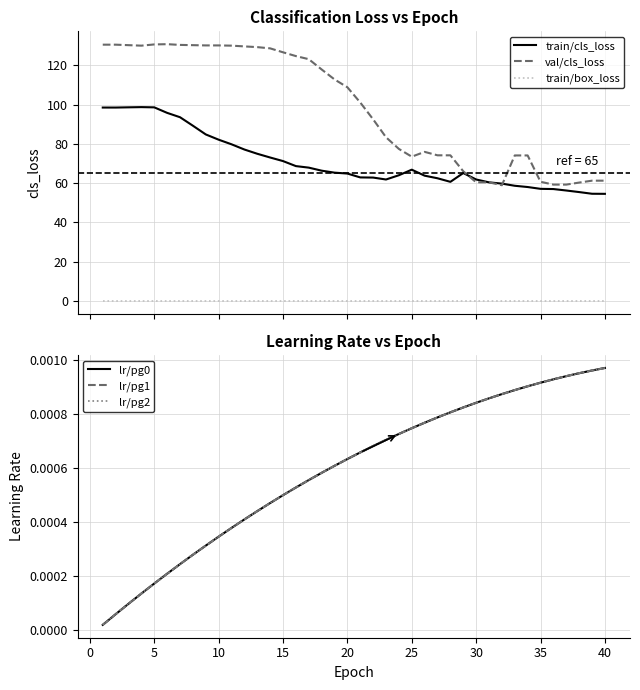

How many lines are shown in the chart?

6